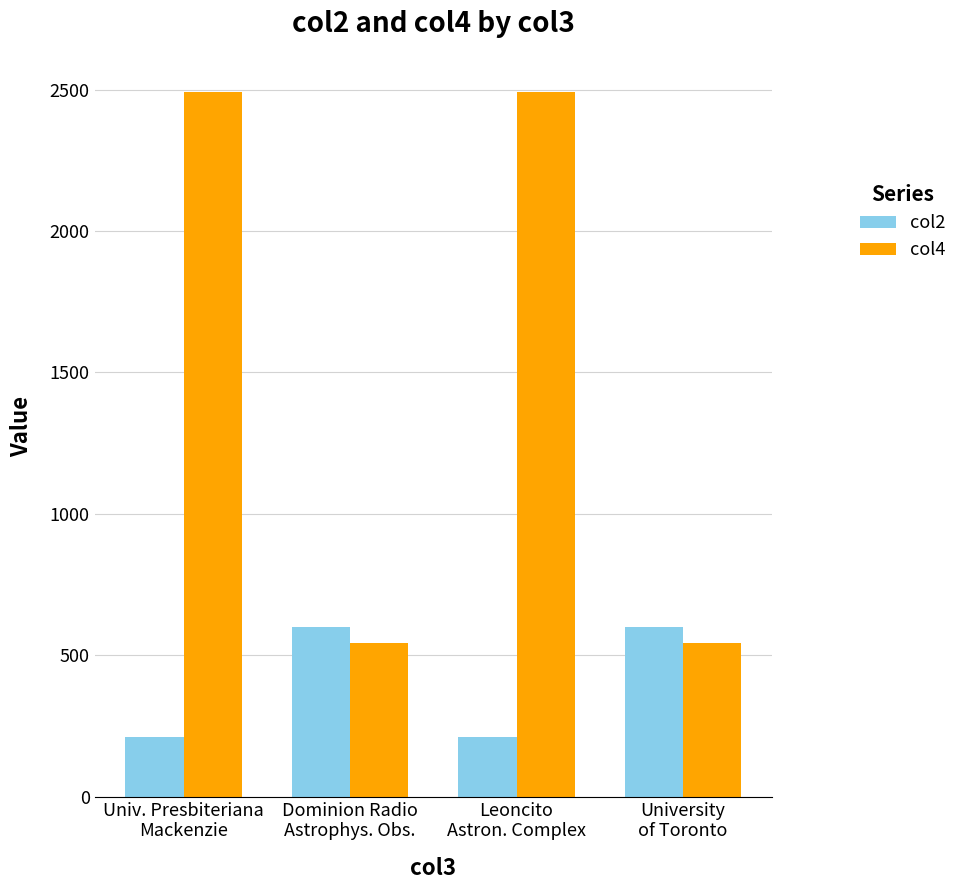

What is the sum of all col2 values?

1624